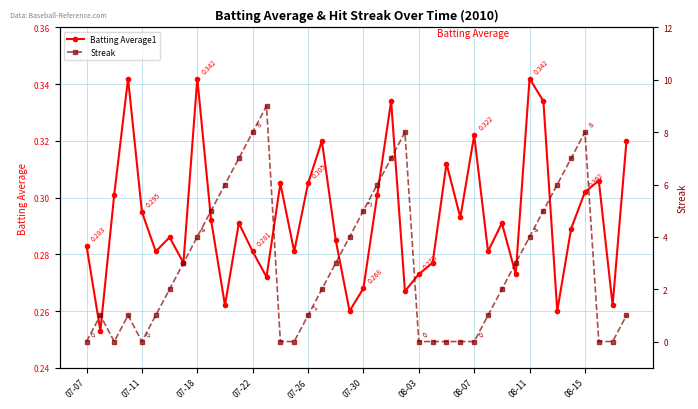

How many data points does each series have?

40